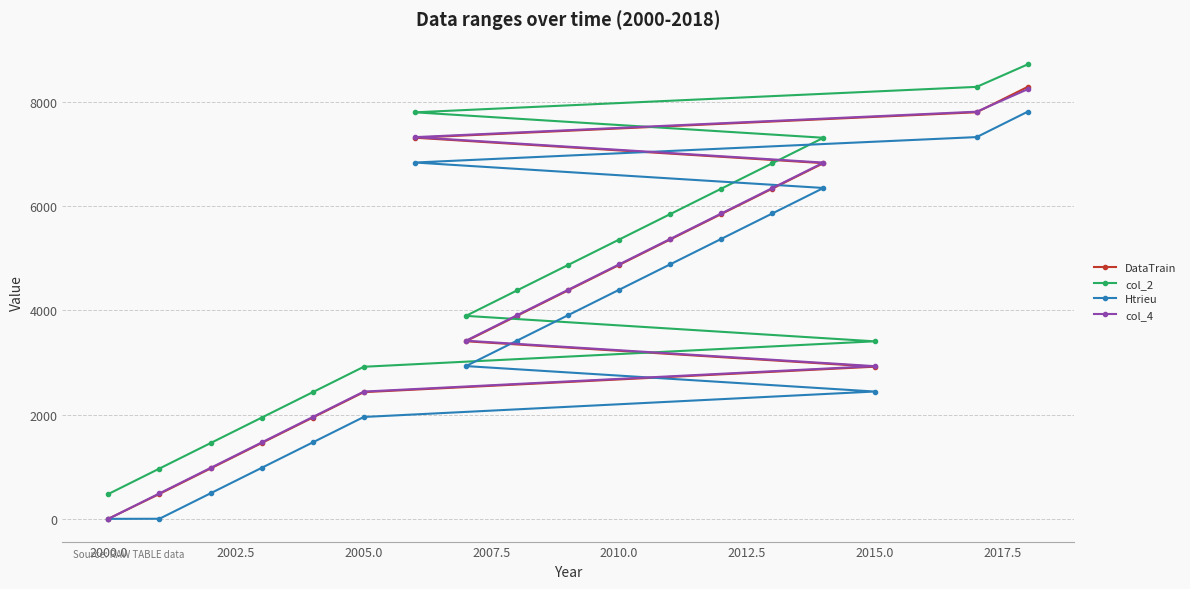

What is the average value of the col_2 series?

4622